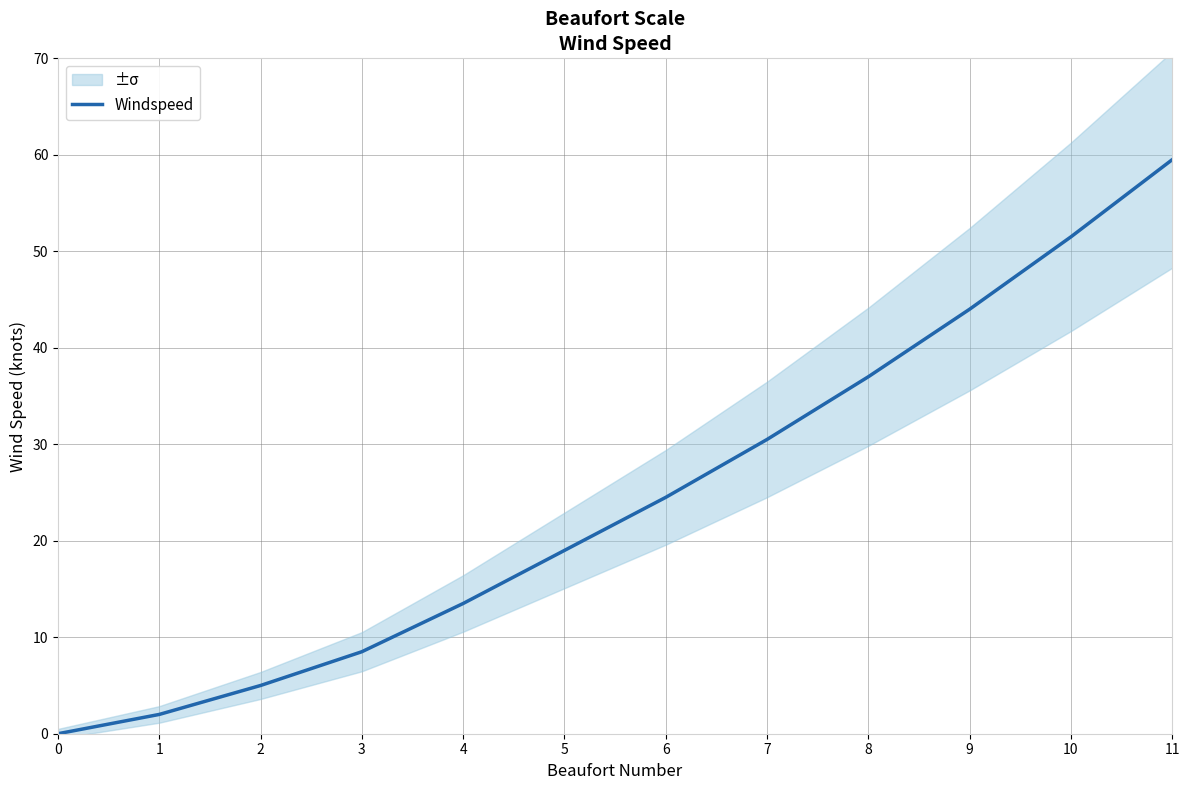

How many positive values are there?

11